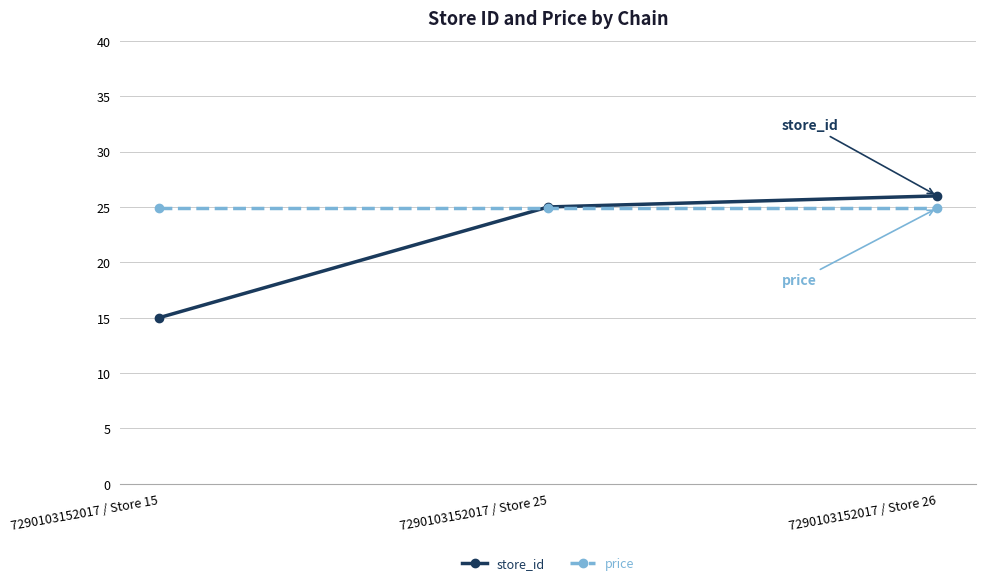

List the labels in order of store_id value, smallest first.

7290103152017 / Store 15, 7290103152017 / Store 25, 7290103152017 / Store 26